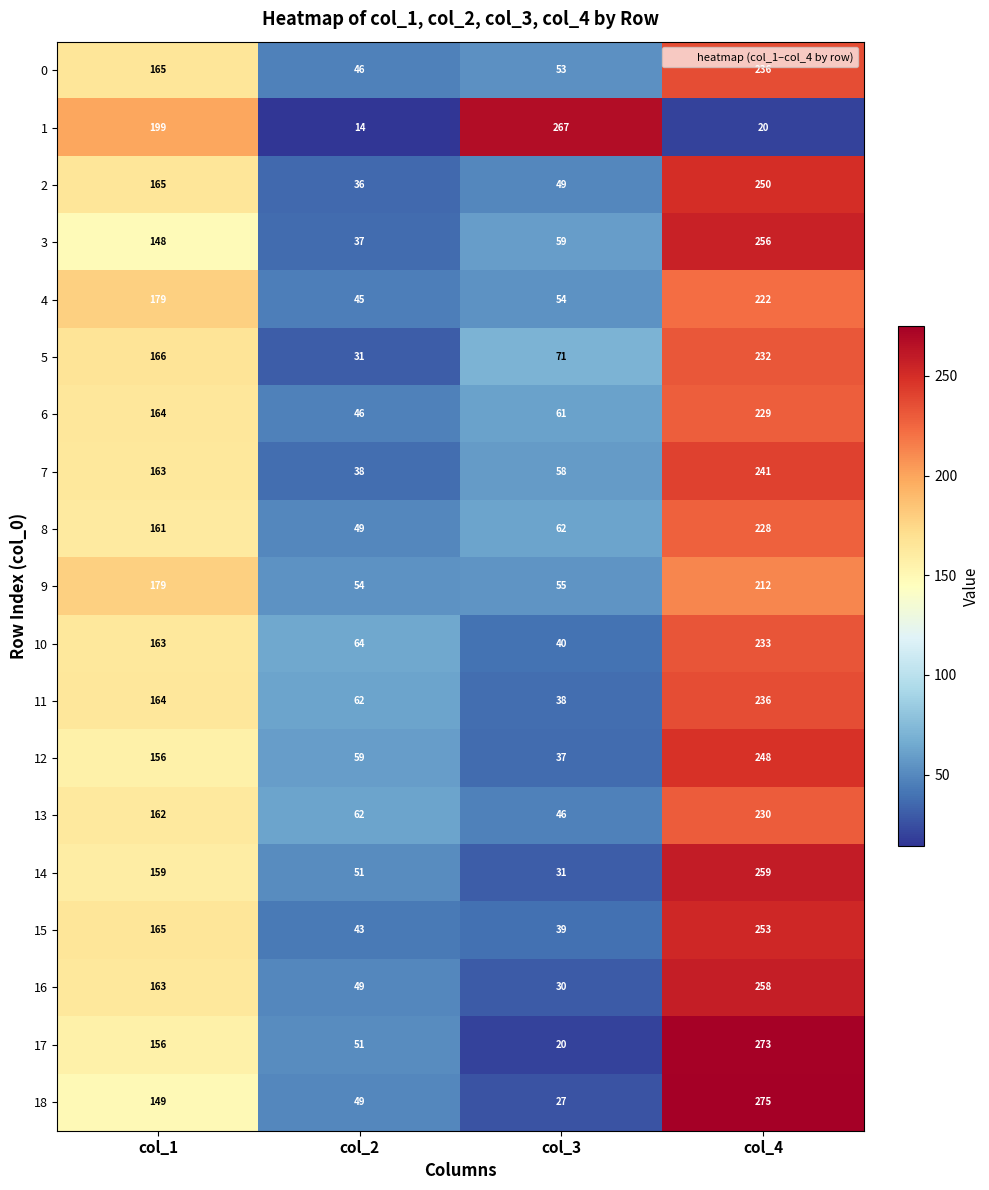

What is the total value across all series at col_1?

3126